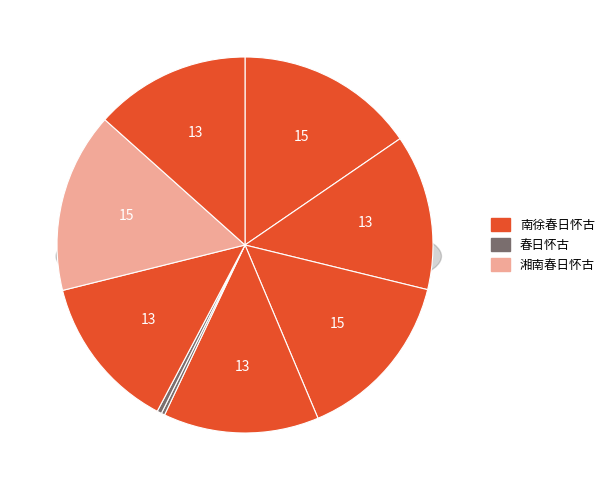

Which slice is the largest?

湘南春日怀古 (1180255)